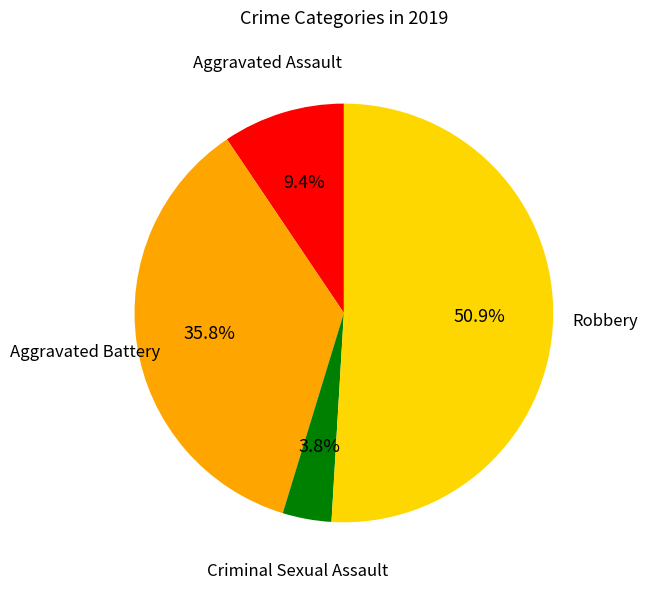

Which slice is the smallest?

Criminal Sexual Assault